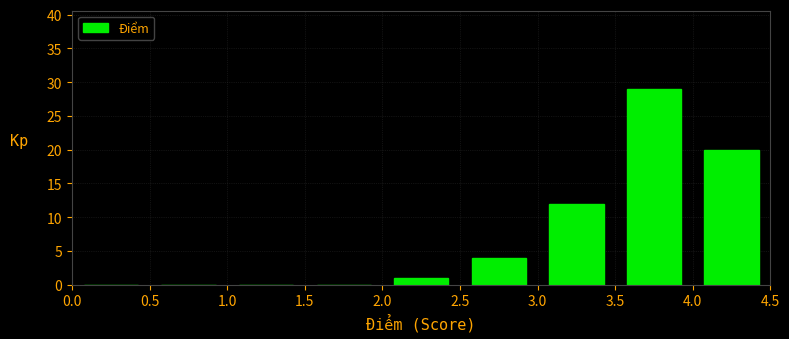

Over which range of the x-axis is the bar tallest?

3.5 to 4.0